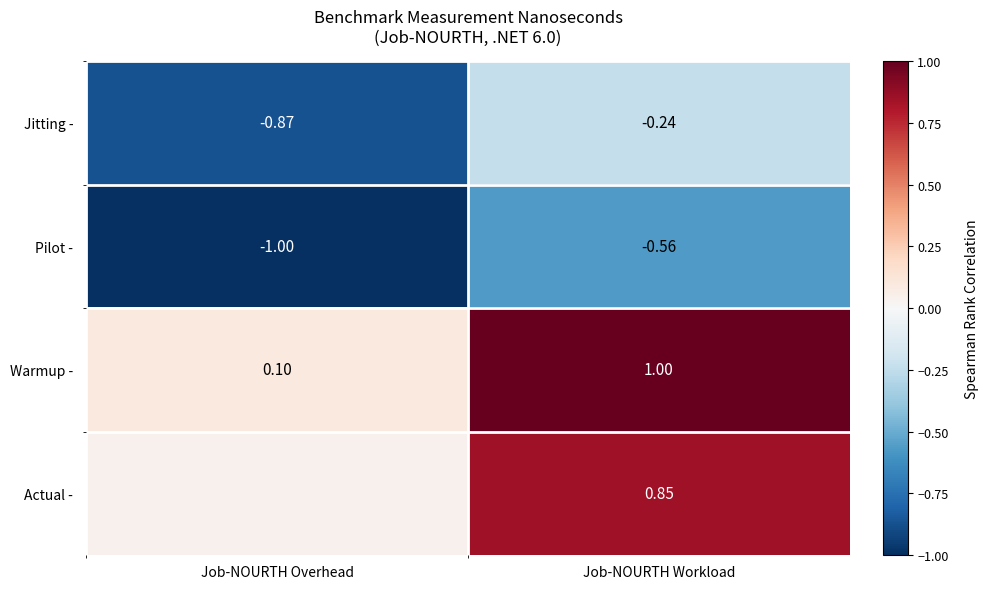

At which label is Pilot - closest to 0?

Job-NOURTH Workload